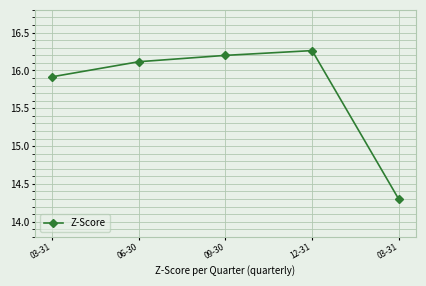

How many categories are shown in the chart?

5